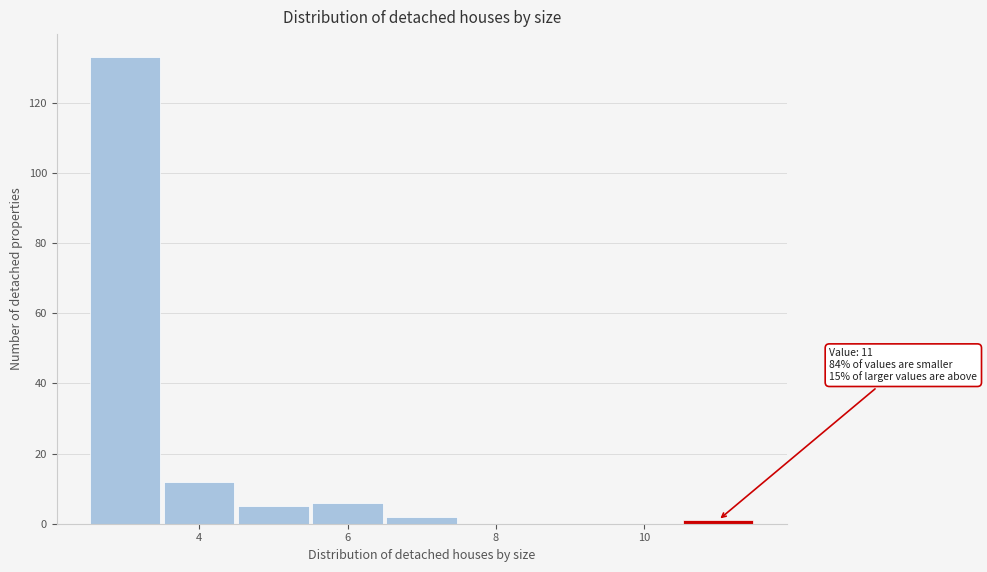

Which range on the x-axis has the tallest bar?

2.5 to 3.5